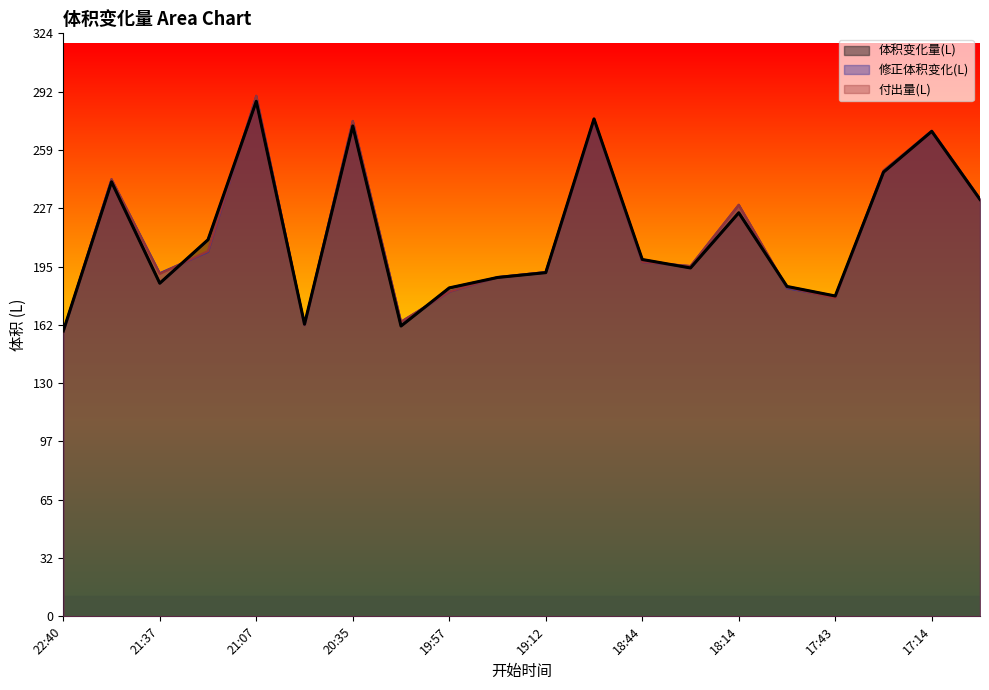

Which series changed the most between 19:25 and 18:14?

修正体积变化(L)